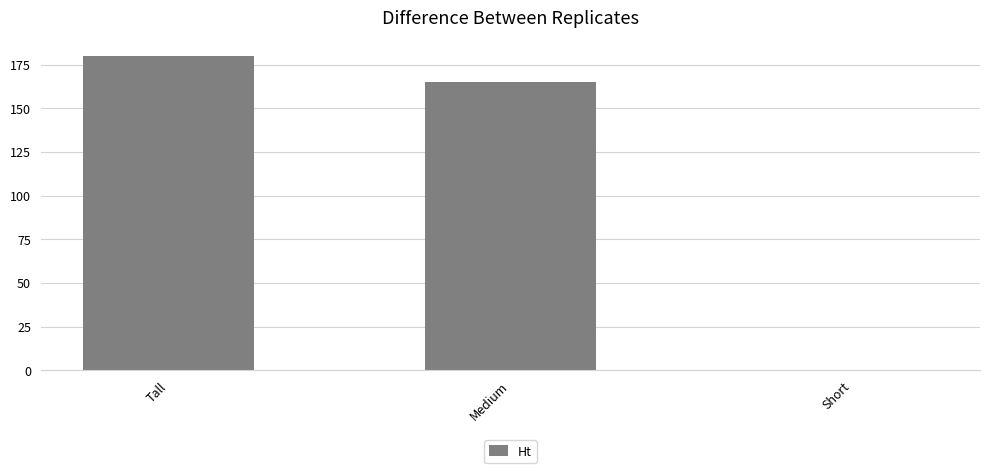

Reading right to left, extract all data points from this chart.

0	165	180